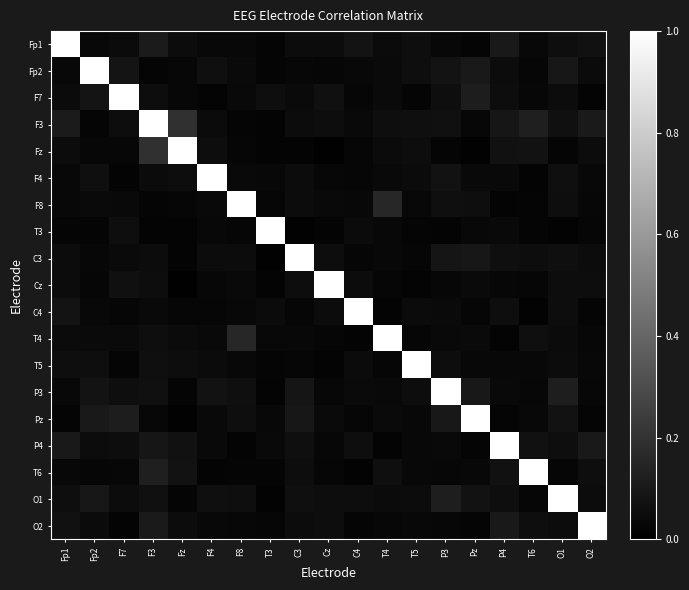

At Fz, list the series in order from largest to smallest.

Fz, F3, T6, P4, F4, T5, Fp1, O2, T4, Fp2, F7, C4, F8, P3, O1, T3, C3, Pz, Cz